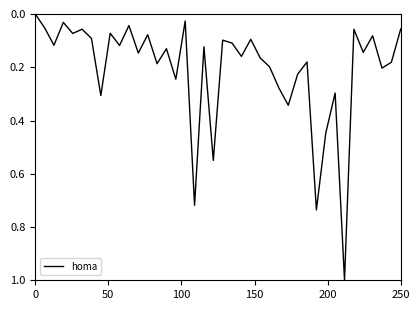

Does the chart have visible grid lines?

No